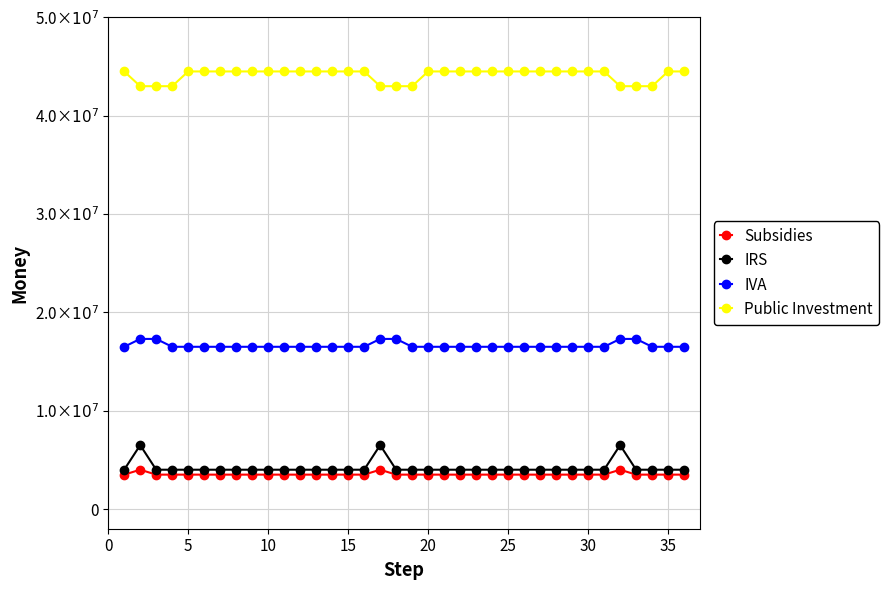

What are all the series names shown in the legend?

Subsidies, IRS, IVA, Public Investment